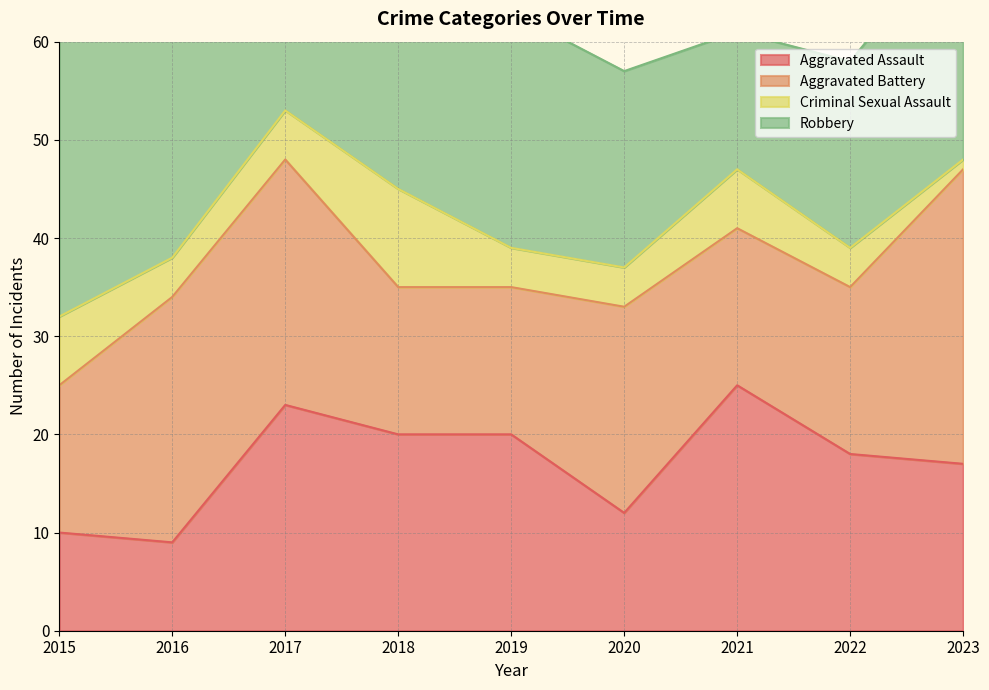

True or false: Aggravated Battery and Criminal Sexual Assault cross at least once.

False